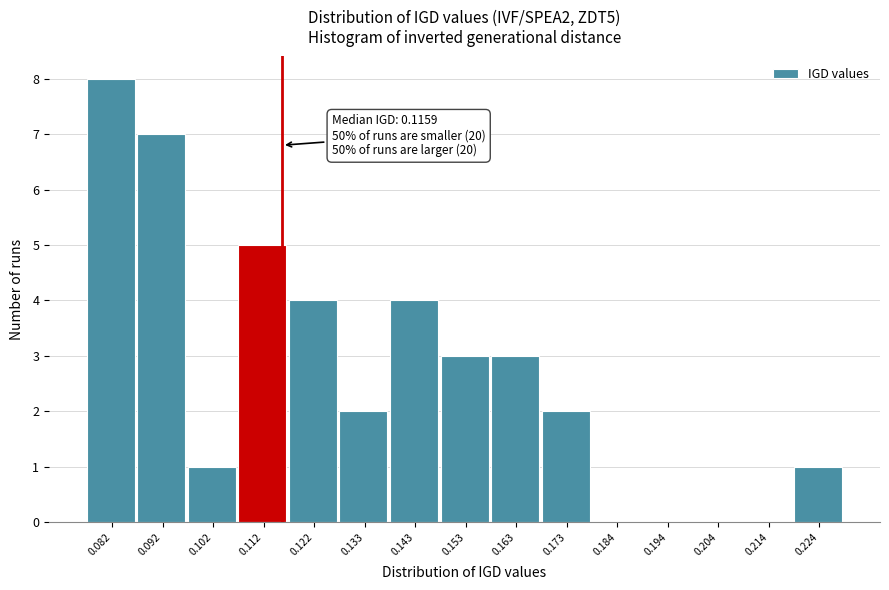

Over which range of the x-axis is the bar tallest?

0.076 to 0.086